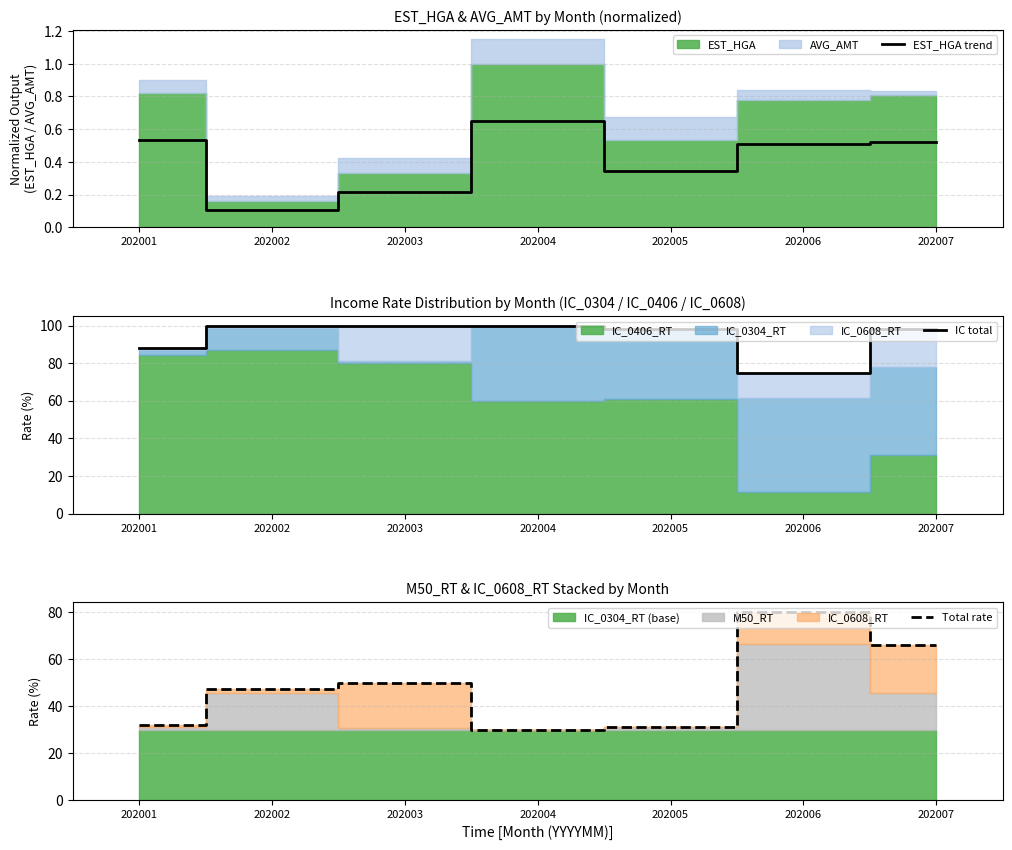

True or false: IC total has a value of 34.0 at 202007.

False